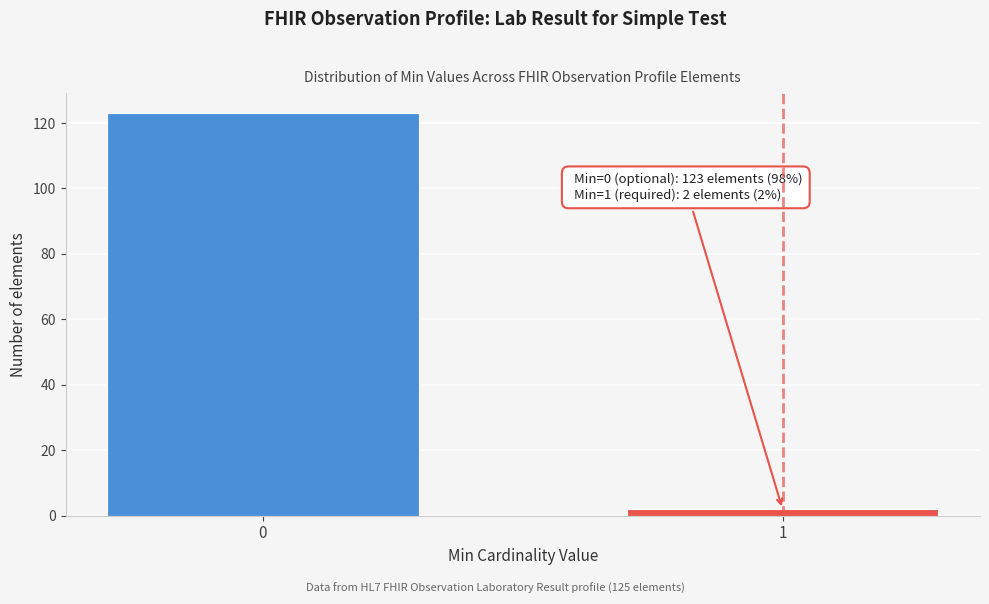

Reading left to right, transcribe all the data shown in this chart.

0=123	1=2